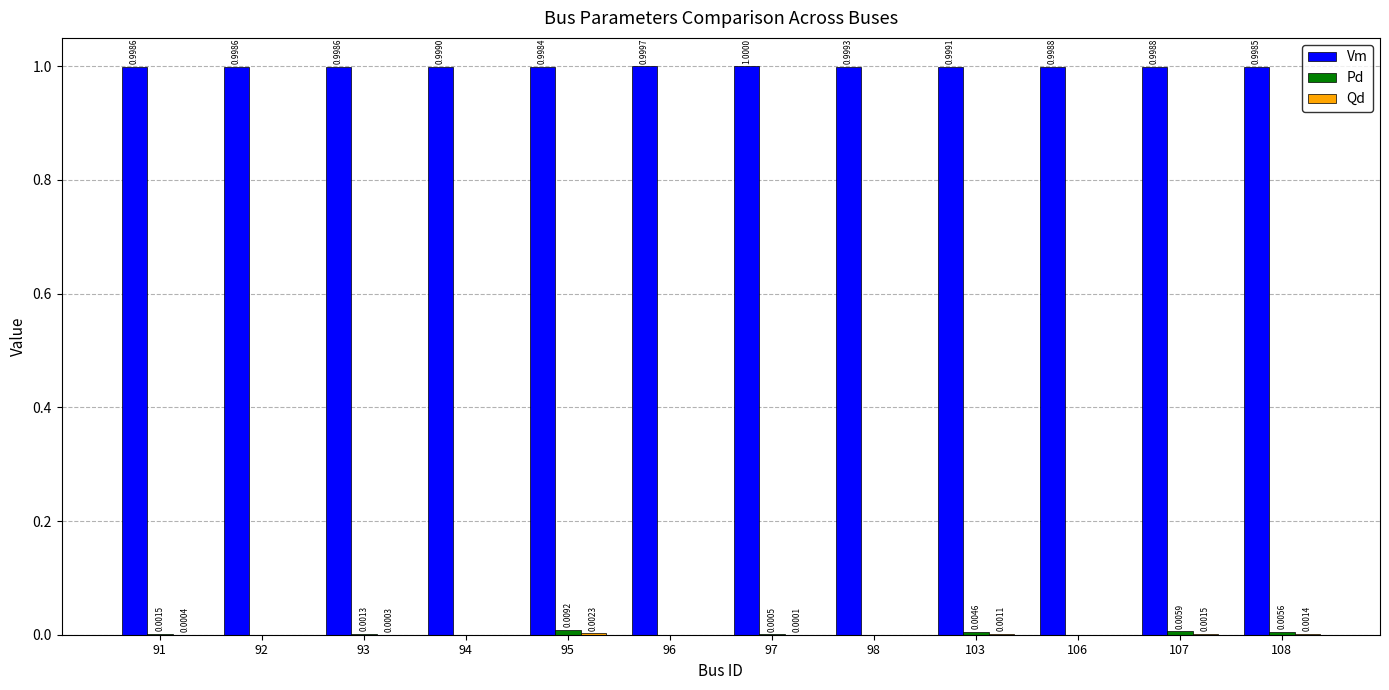

Which category has the highest value across all series?

97